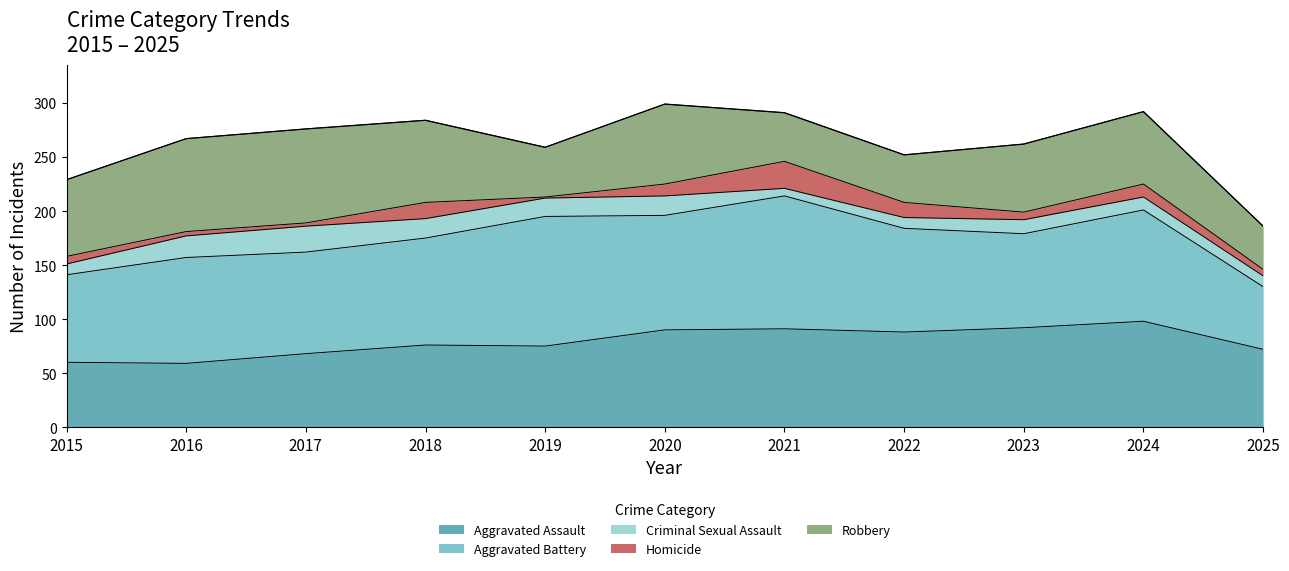

Reading right to left, transcribe all the data shown in this chart.

Aggravated Assault: 72	98	92	88	91	90	75	76	68	59	60
Aggravated Battery: 58	103	87	96	123	106	120	99	94	98	81
Criminal Sexual Assault: 10	12	13	10	7	18	17	18	24	20	10
Homicide: 6	12	7	14	25	11	1	15	3	4	7
Robbery: 40	67	63	44	45	74	46	76	87	86	71